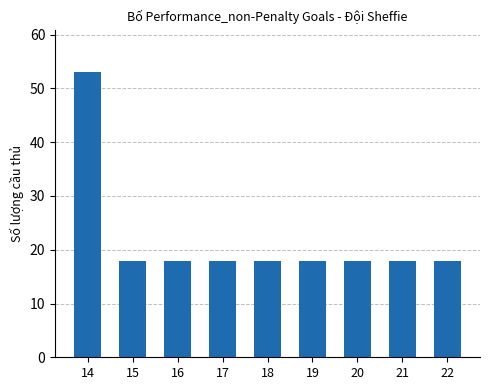

Reading left to right, transcribe all the data shown in this chart.

53	18	18	18	18	18	18	18	18